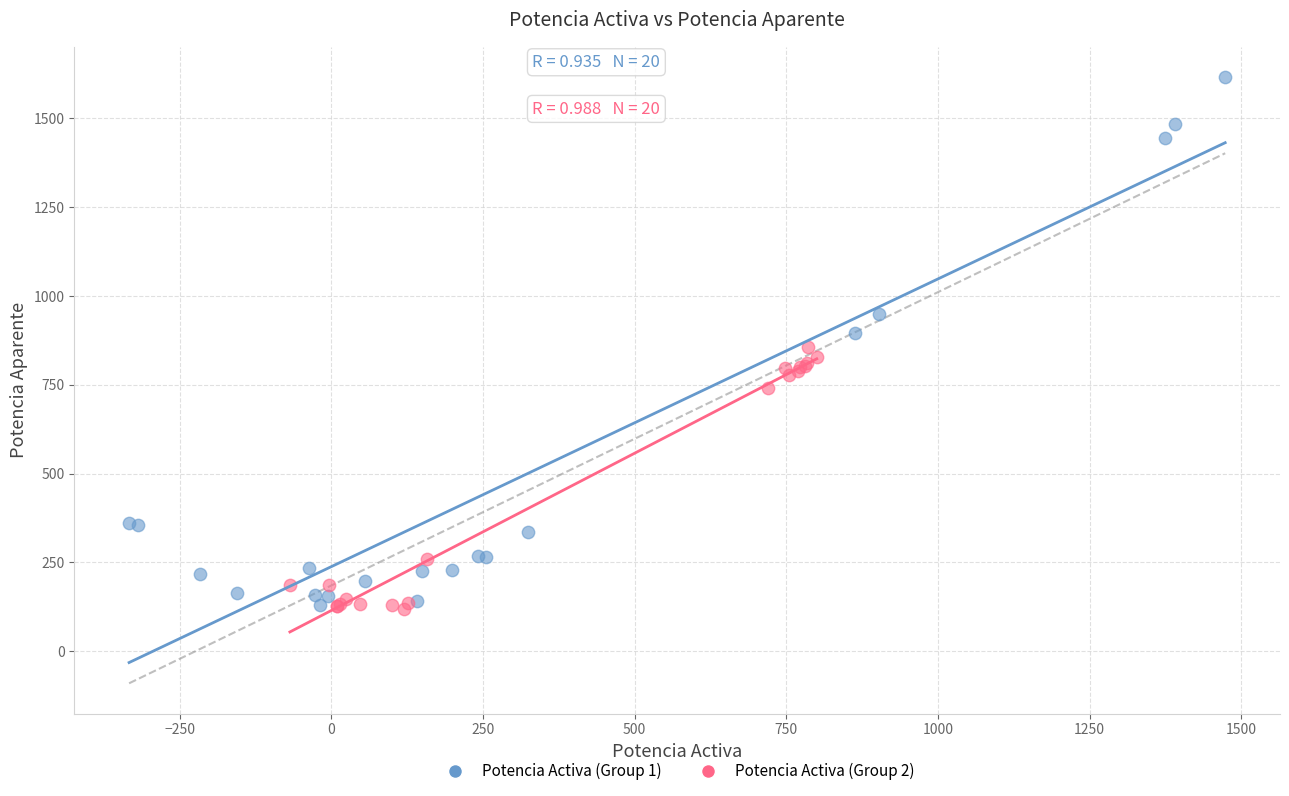

Which series contains the highest Y value?

Potencia Activa (Group 1)